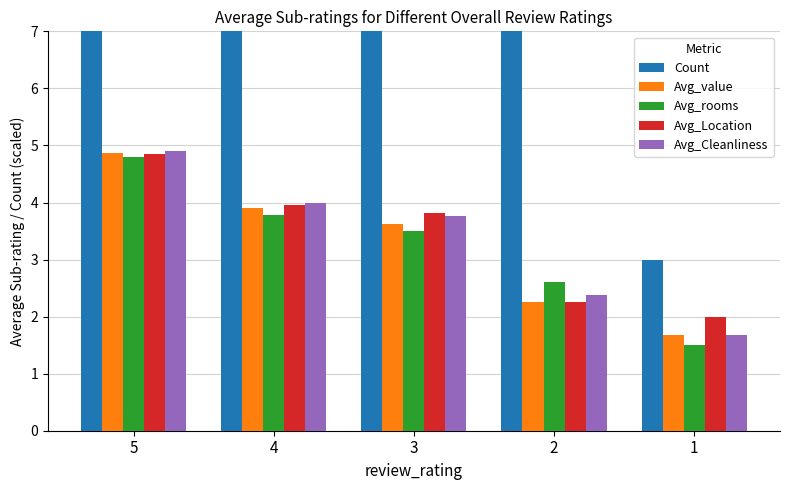

At which category is the sum across all series the highest?

5